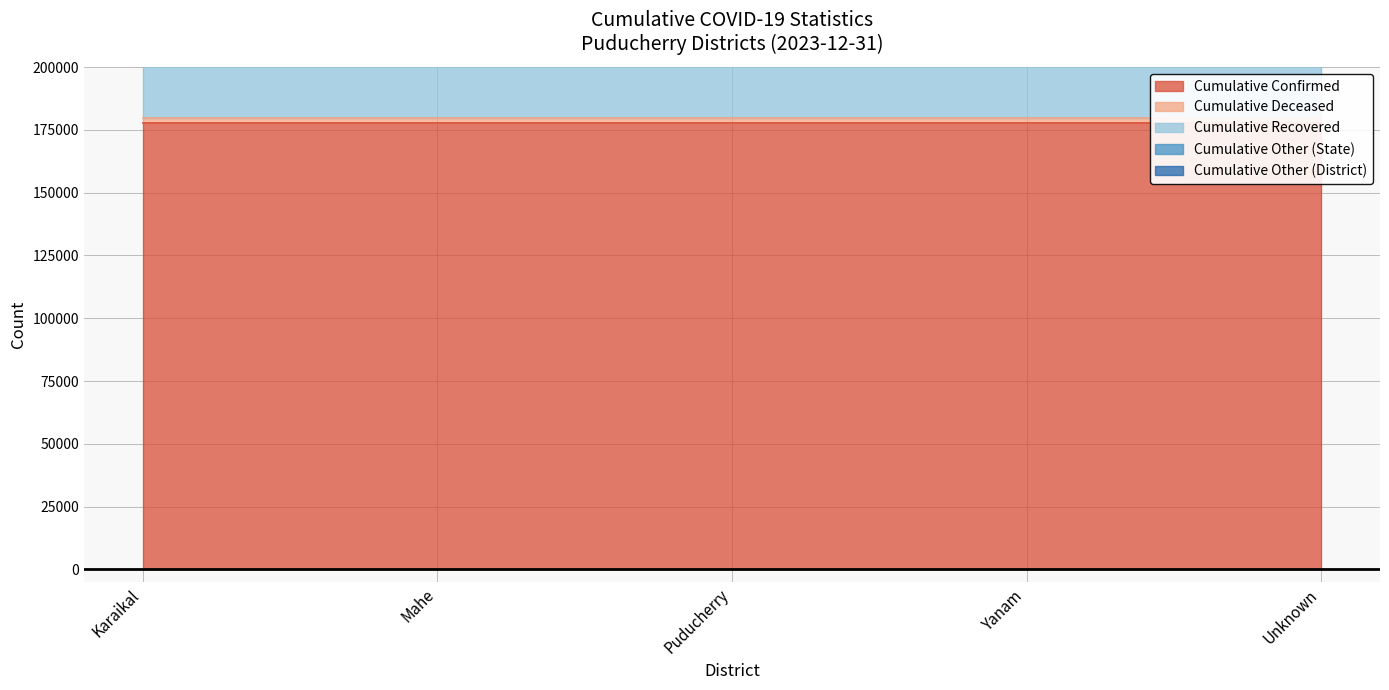

What is the total value across all series at Unknown?

355245